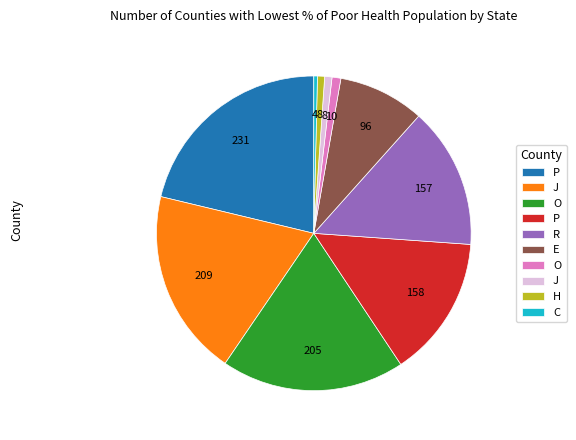

Does any single category account for the majority?

No